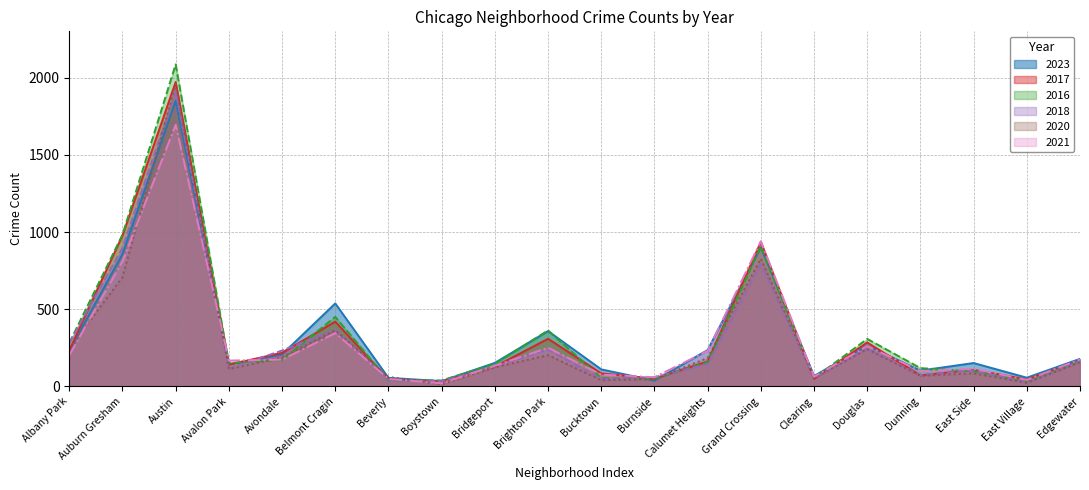

What is the difference between the highest and lowest values at Bucktown?

70